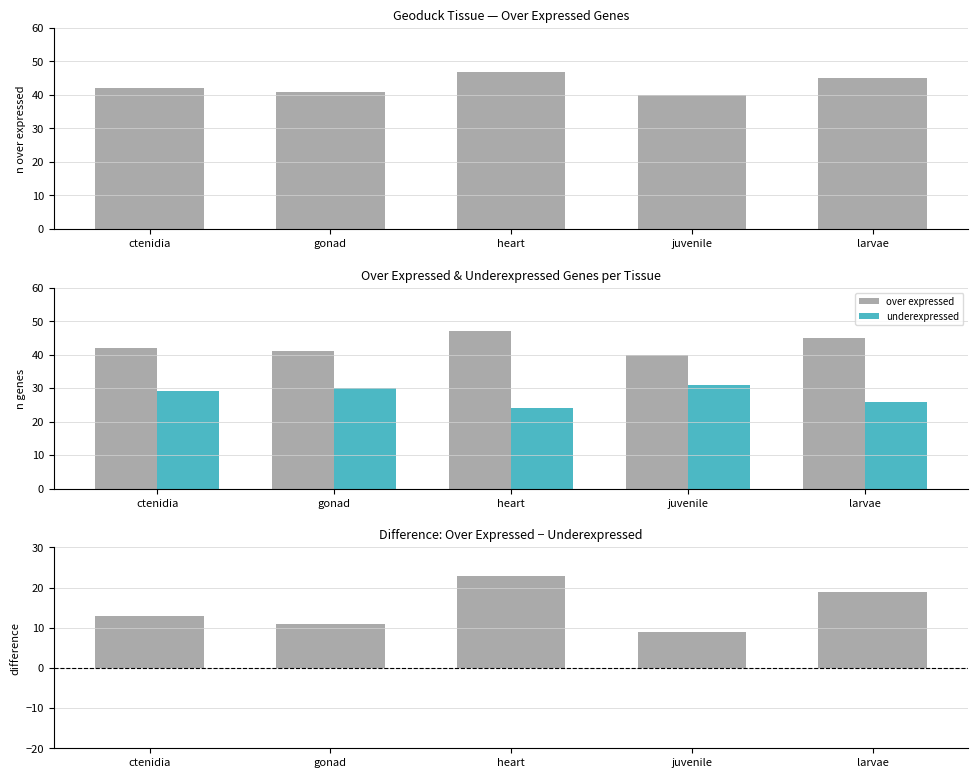

What is the difference between the highest and lowest values at juvenile?

31